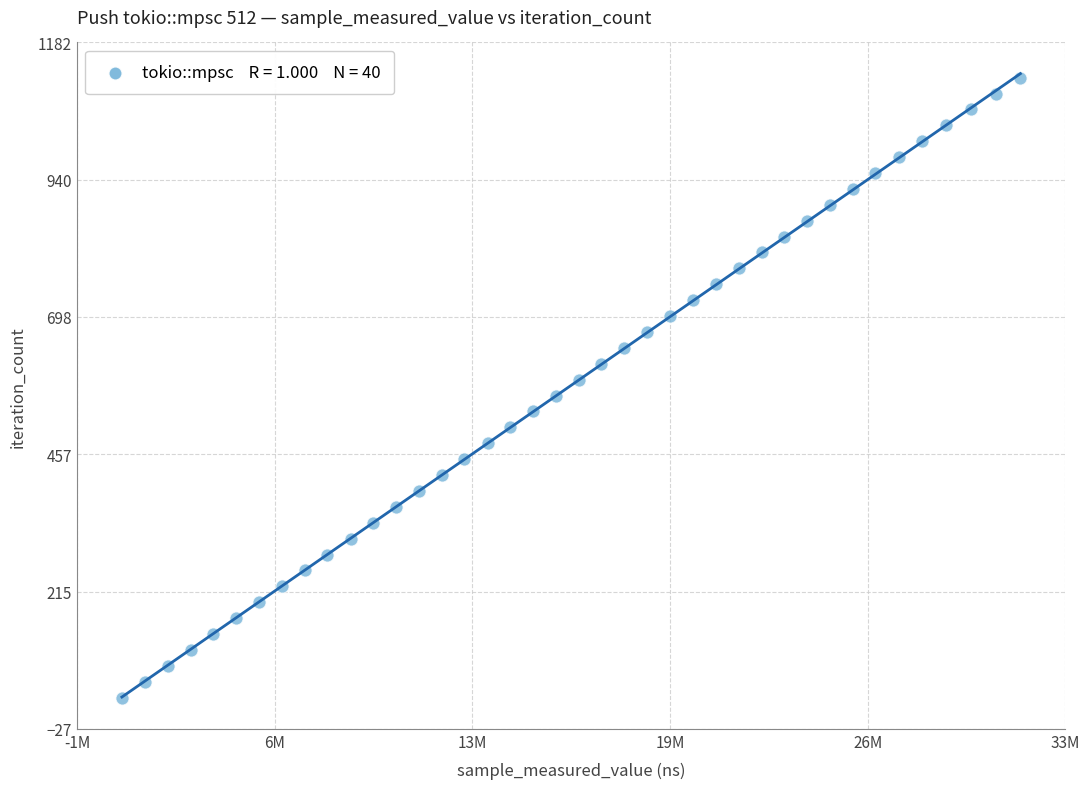

What is the range of Y values (max minus min)?

1092